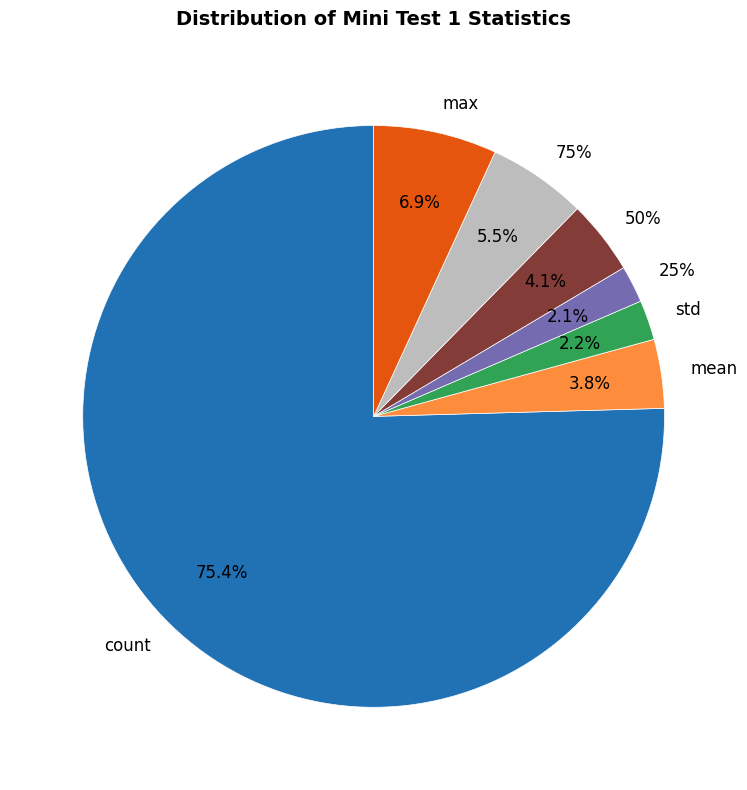

Which category has the biggest portion of the pie?

count